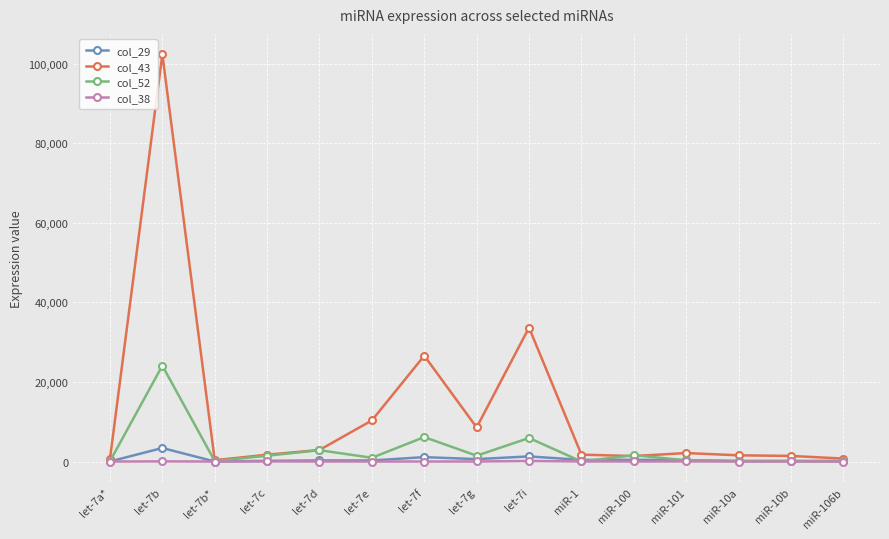

How many data points in col_29 are less than 276?

7